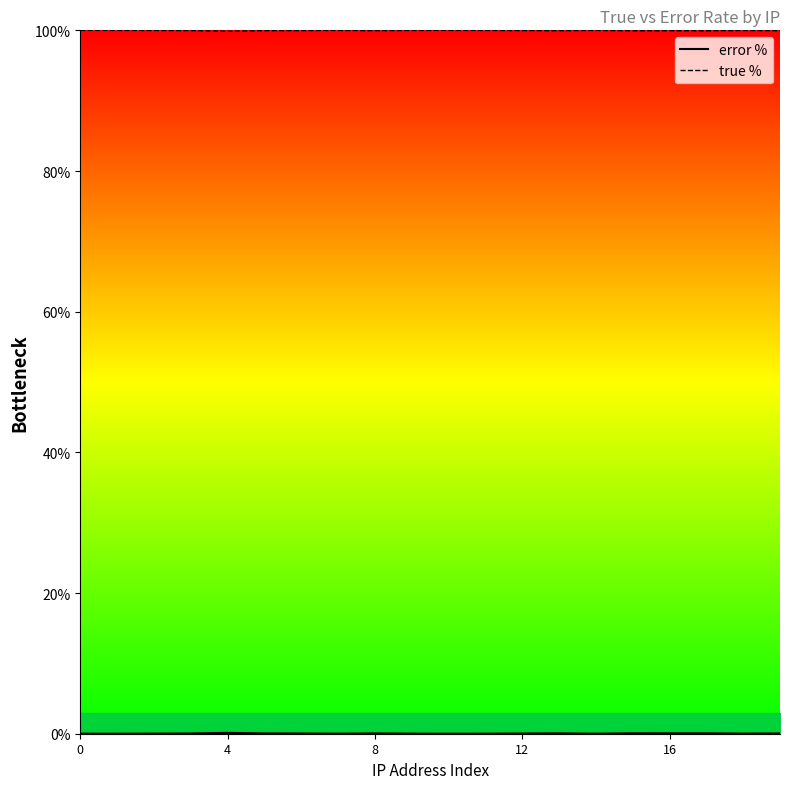

True or false: error % and true % cross at least once.

False